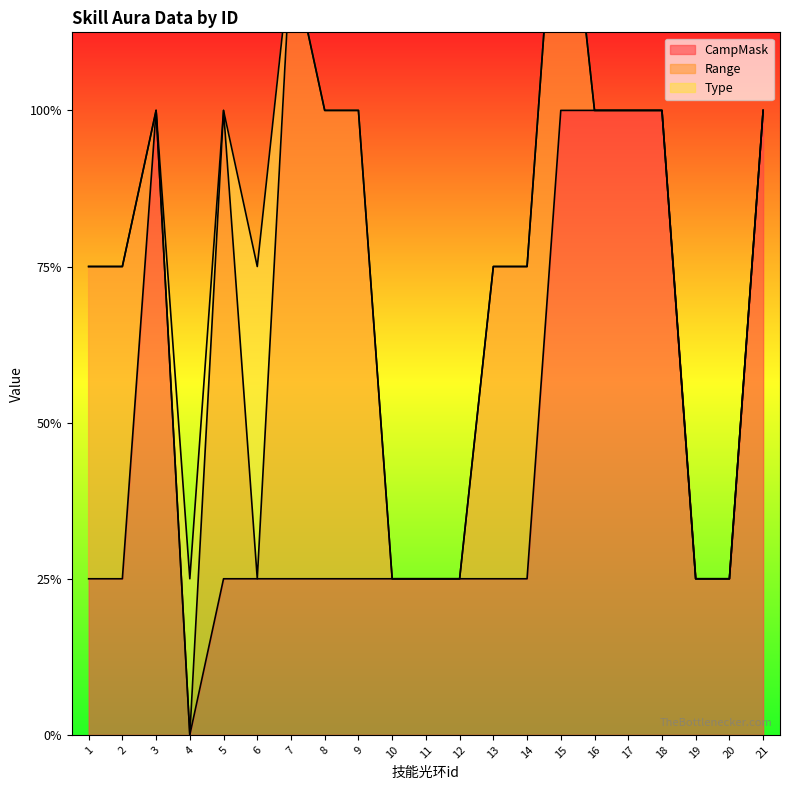

How many interior local peaks does the Type series have?

2